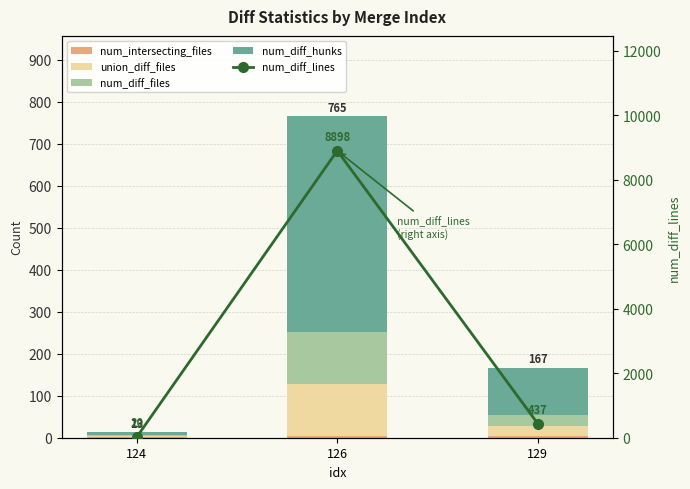

Reading left to right, extract all data points from this chart.

num_intersecting_files: 2	3	4
union_diff_files: 2	124	25
num_diff_files: 2	124	25
num_diff_hunks: 7	514	113
num_diff_lines: 20	8898	437